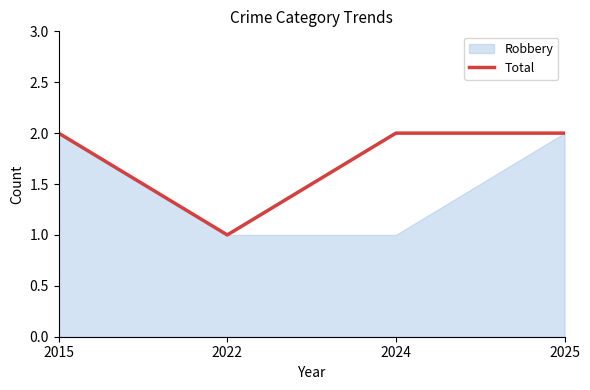

Read the value at 2022.

1